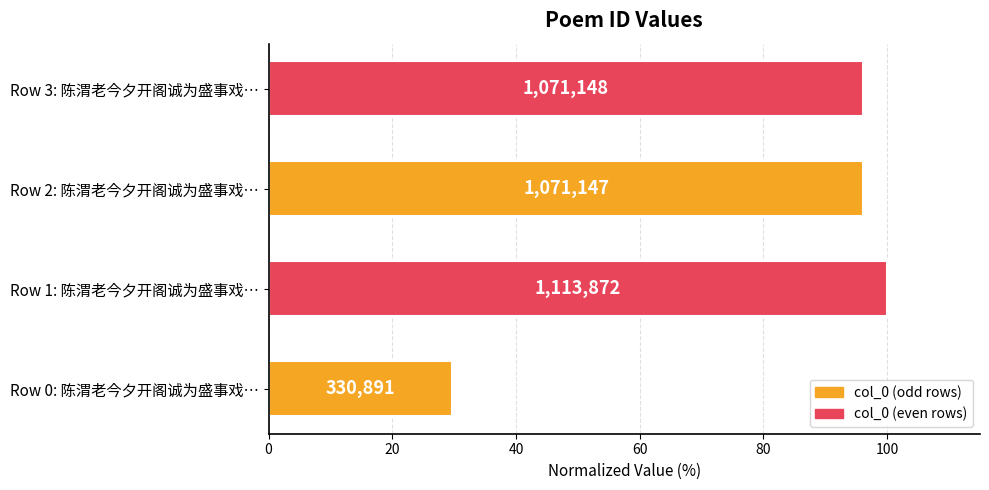

Does the chart contain any negative values?

No